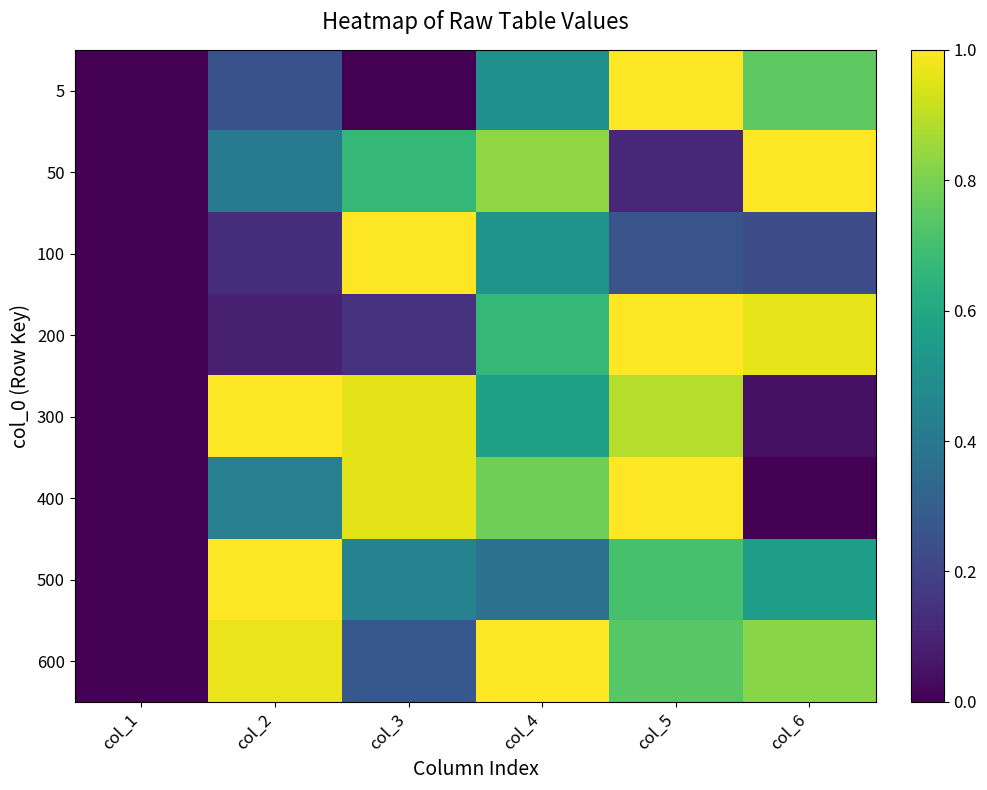

Between col_2 and col_1, which is larger?

col_2